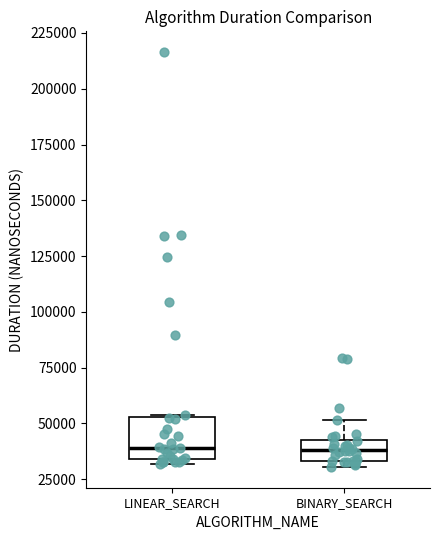

Reading left to right, transcribe this box plot: for each box, give where its median line is, the range the box spans, and where its two whiskers end, as read against the y-axis. The values are not printed on the chart, so give them approximately, as read against the axis.

LINEAR_SEARCH: median 40000, box 35000 to 55000, whiskers 30000 to 55000
BINARY_SEARCH: median 40000, box 35000 to 45000, whiskers 30000 to 50000